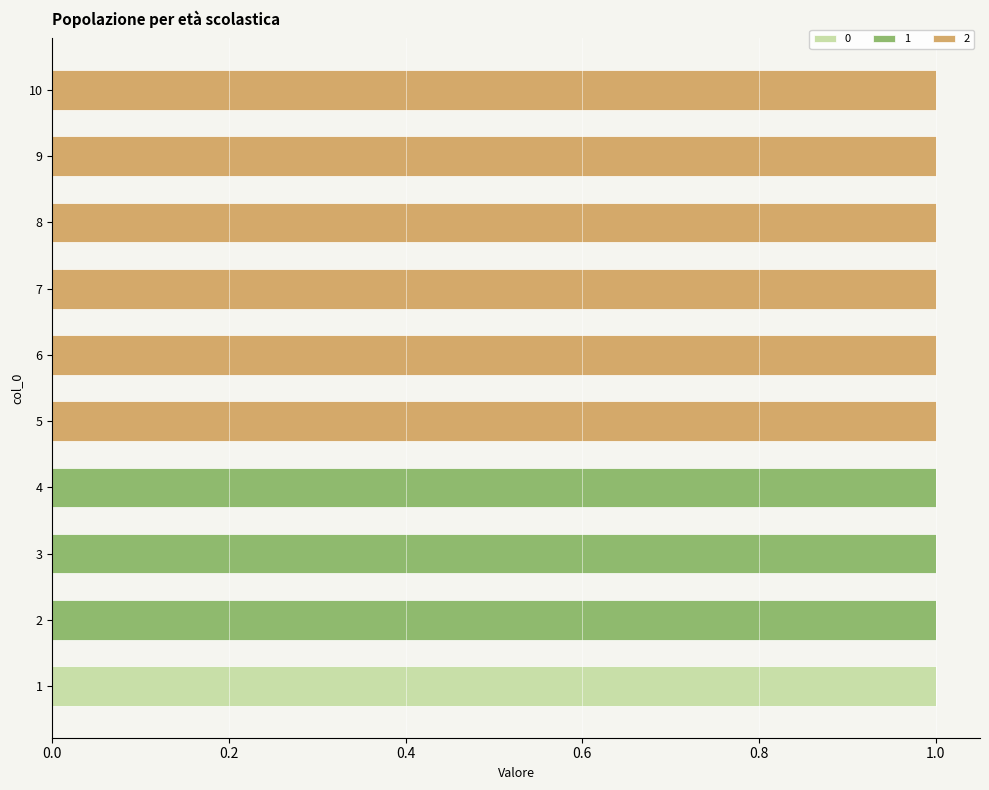

What is the difference between the 2 values at 6 and 2?

1